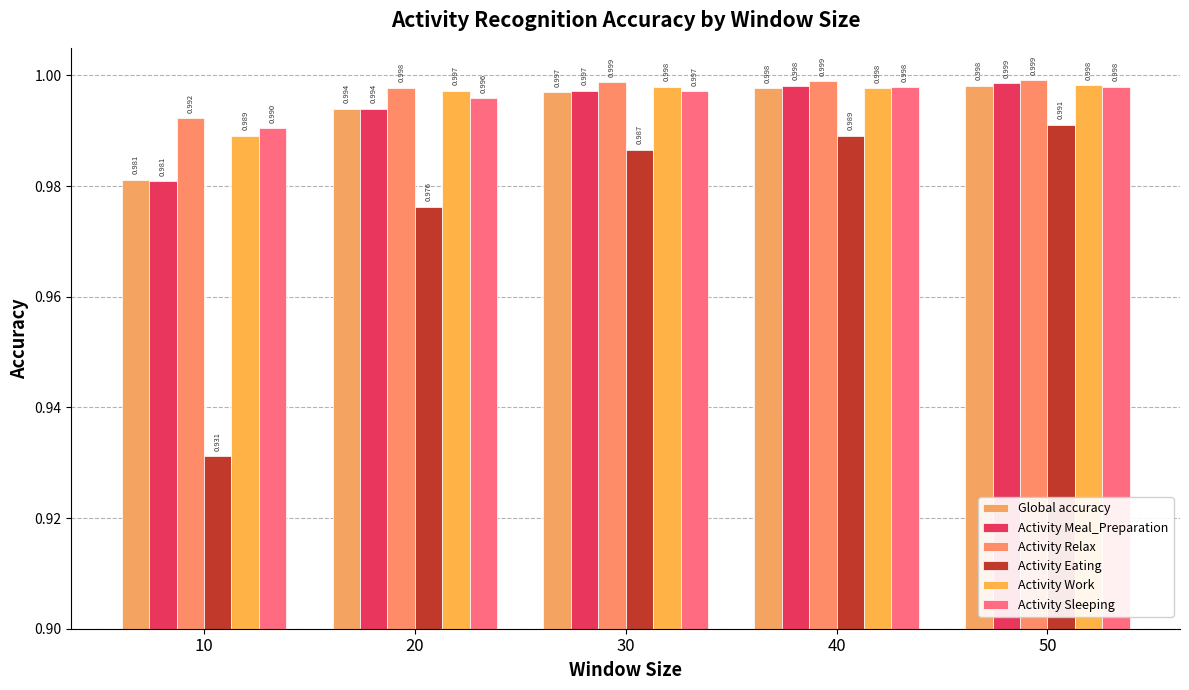

Which has a higher value, 50 or 20?

50